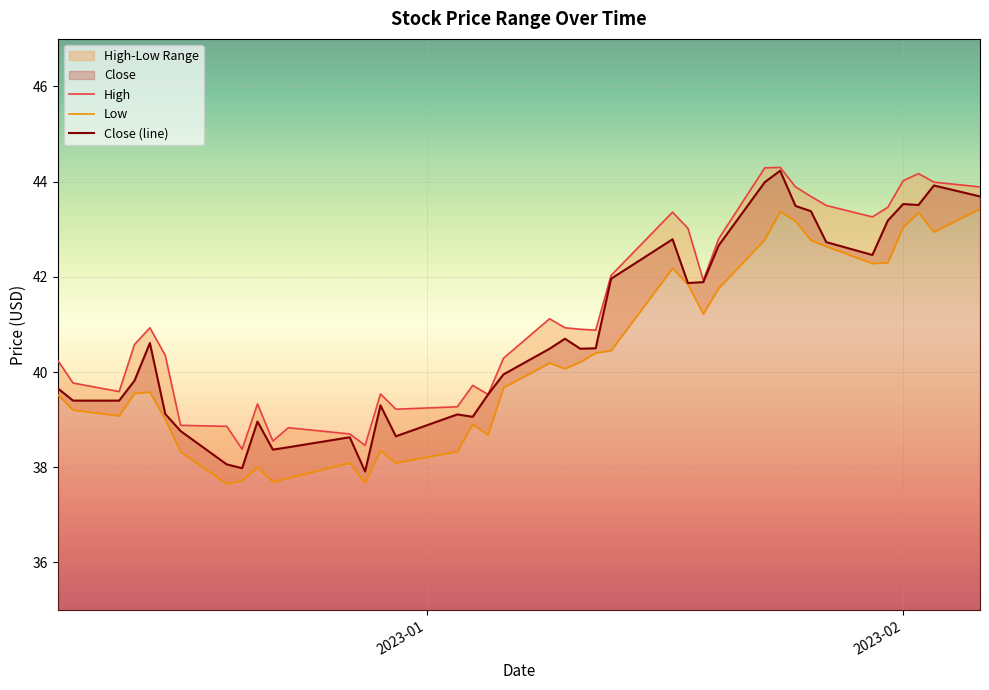

True or false: Low and High cross at least once.

False